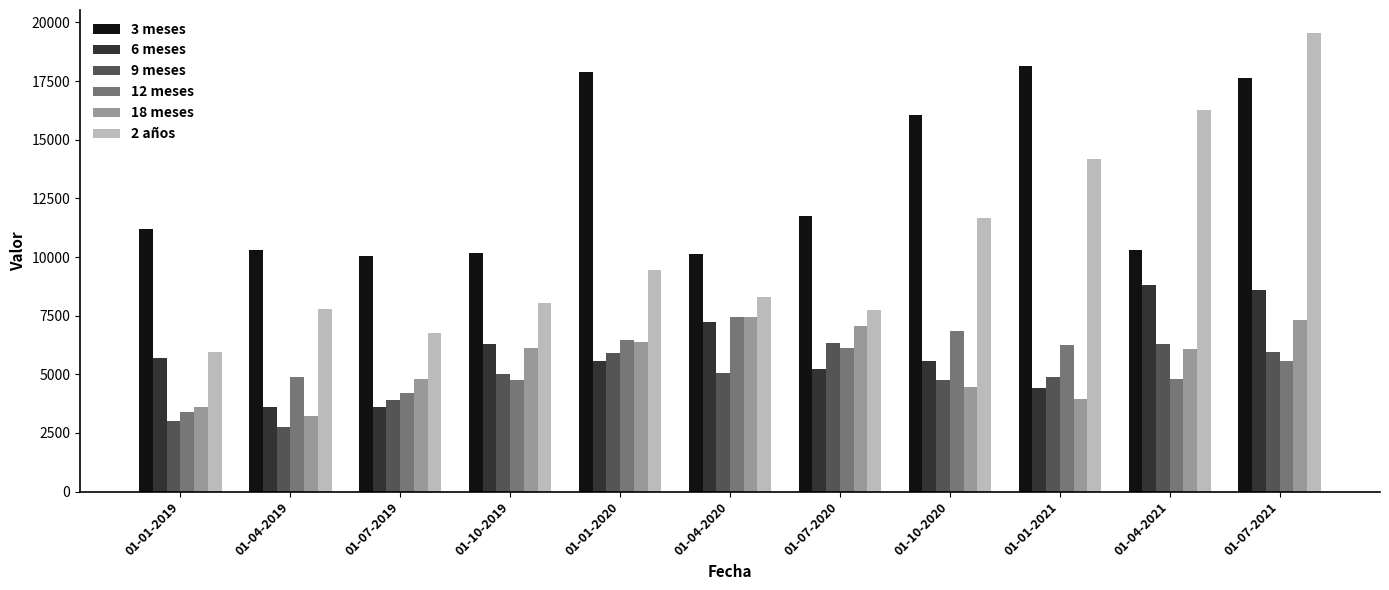

What is the label of the 4th bar from the right?

01-10-2020